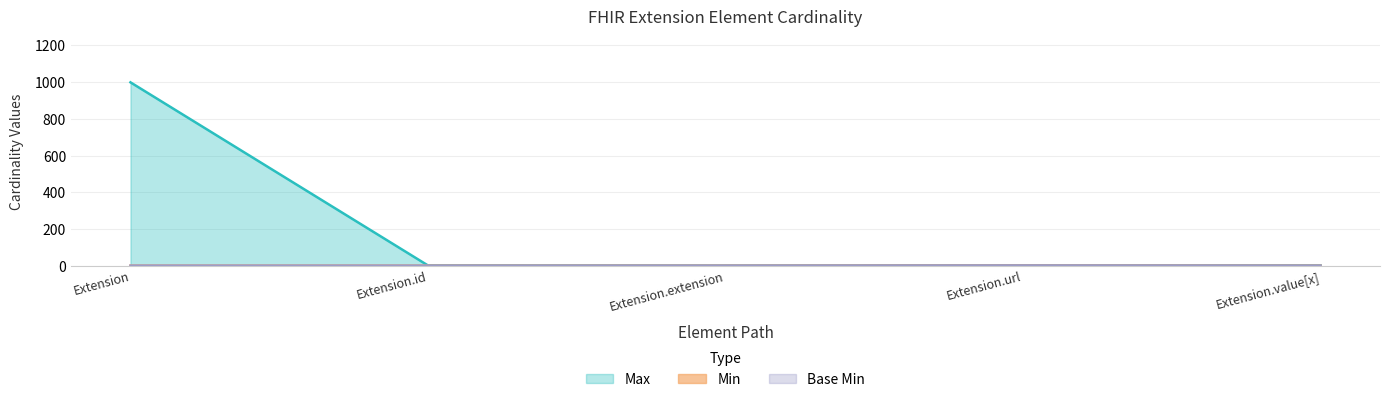

Which series has the widest spread of values?

Max_numeric